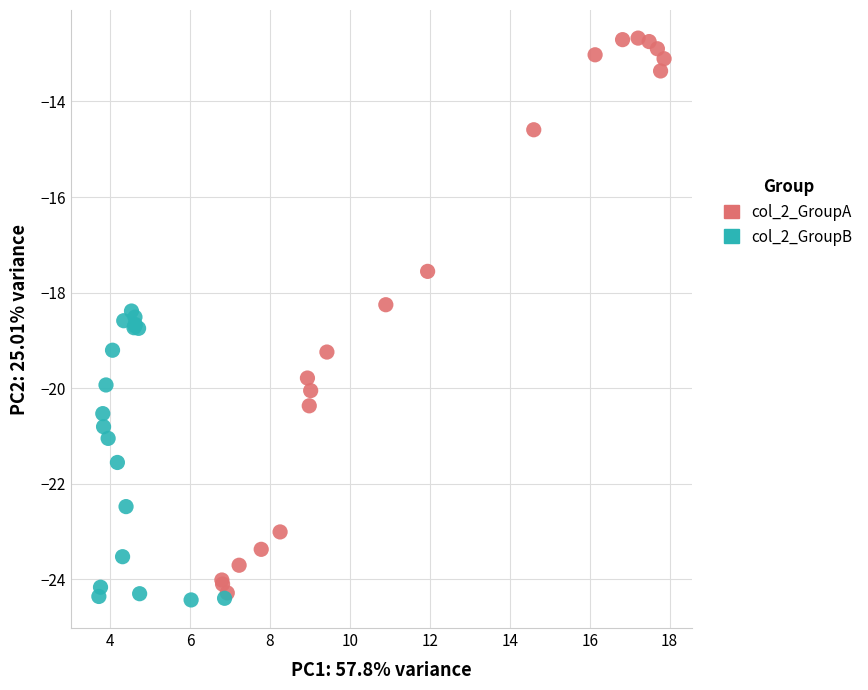

Which series has the widest spread of Y values?

col_2_GroupA